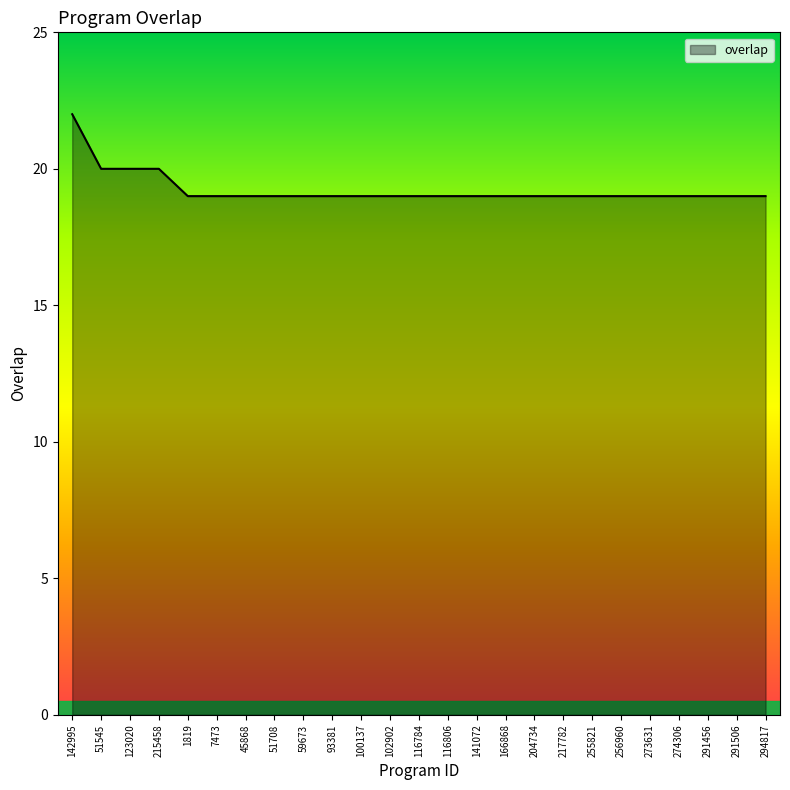

Approximately how many times larger is the value at 141072 compared to 7473?

1.0